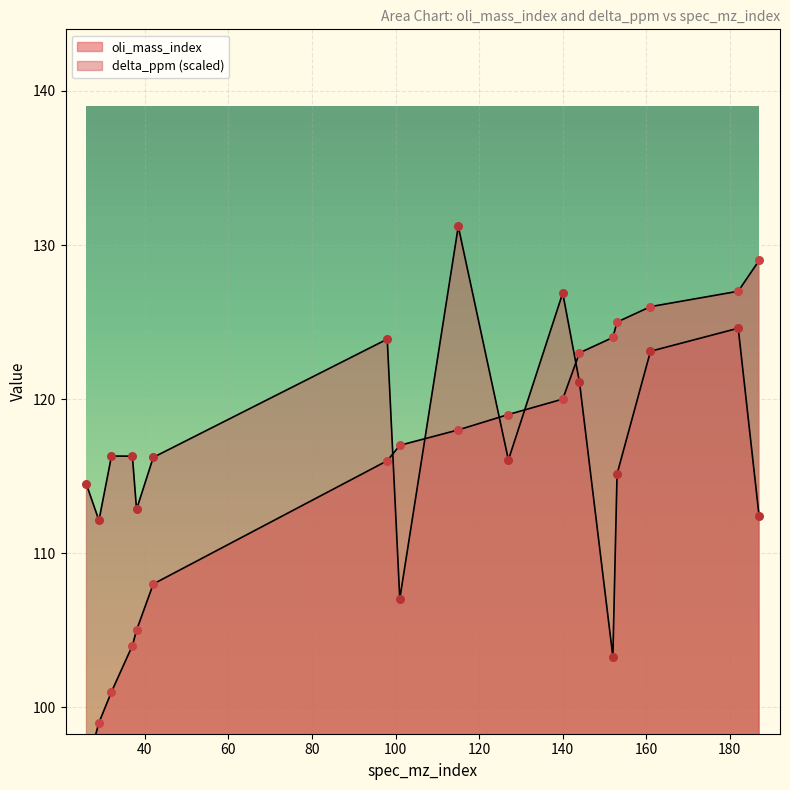

What are all the series names shown in the legend?

oli_mass_index, delta_ppm